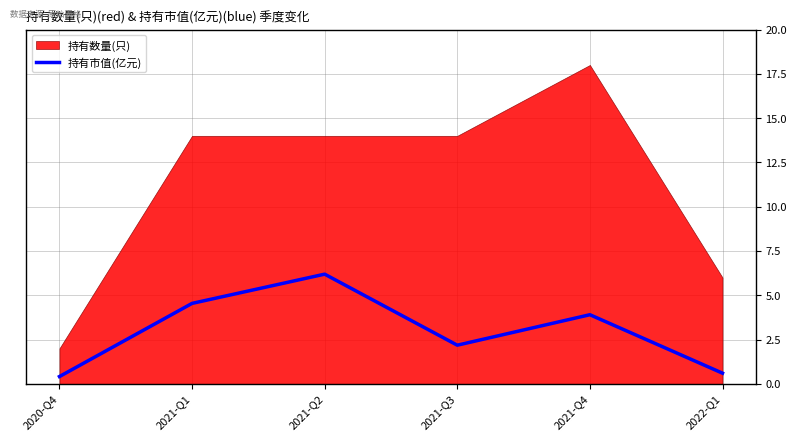

Which has a higher value, 2021-Q3 or 2020-Q4?

2021-Q3